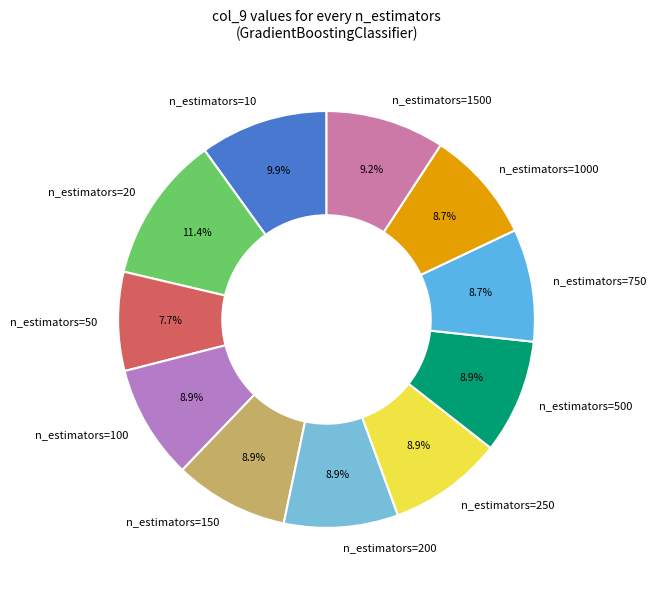

To the nearest percent, what percentage of the pie is n_estimators=10?

10%